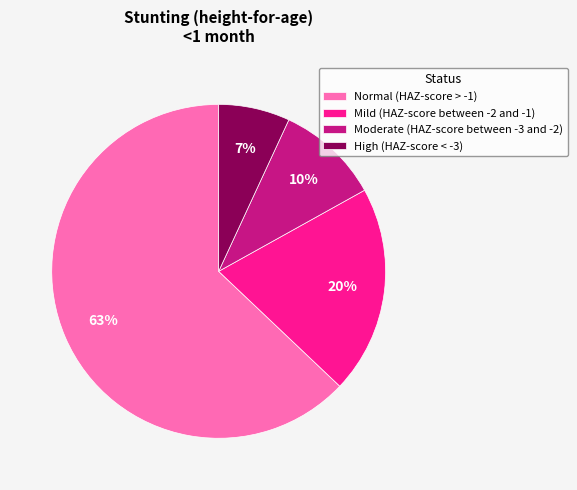

Which category has the smallest portion of the pie?

High (HAZ-score < -3)